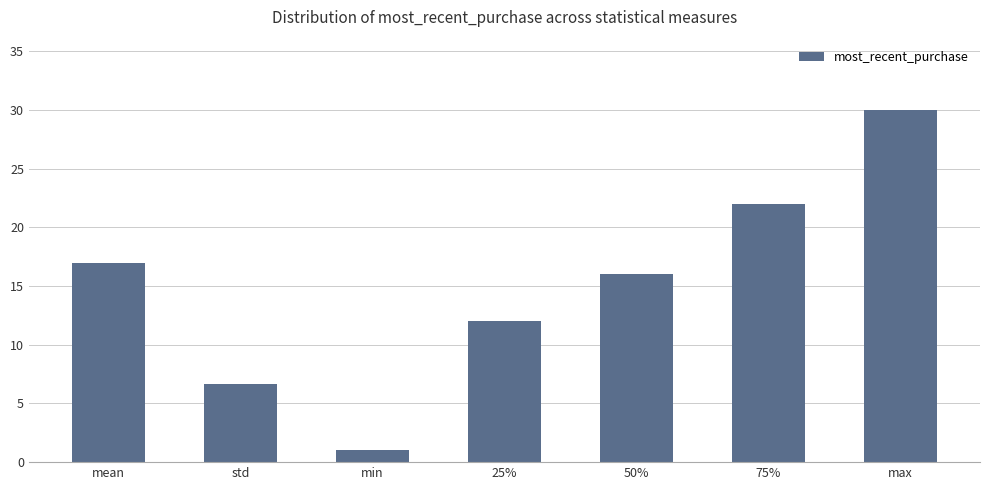

What is the value of the 1st bar from the left?

17.0